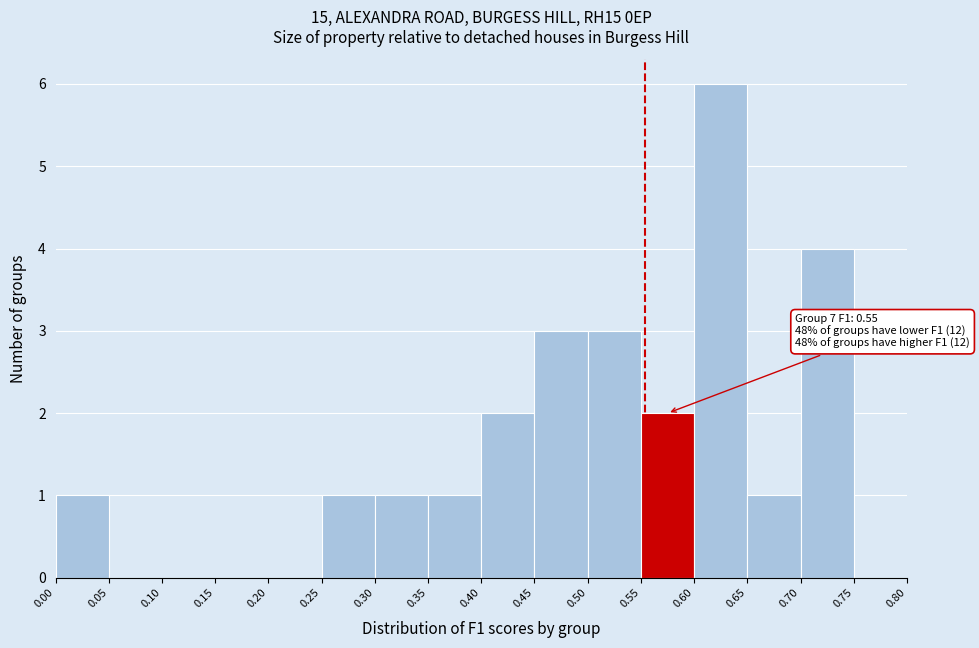

Over which range of the x-axis is the bar tallest?

0.60 to 0.65